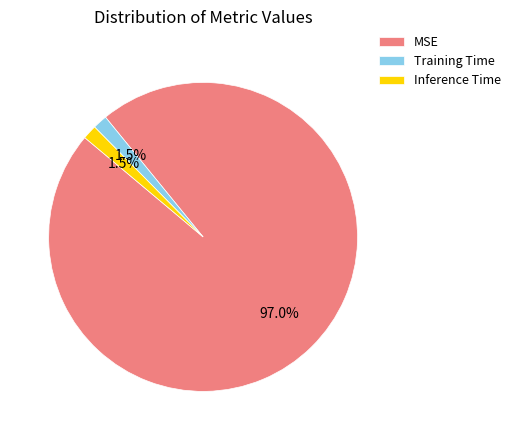

Which slice is the largest?

MSE